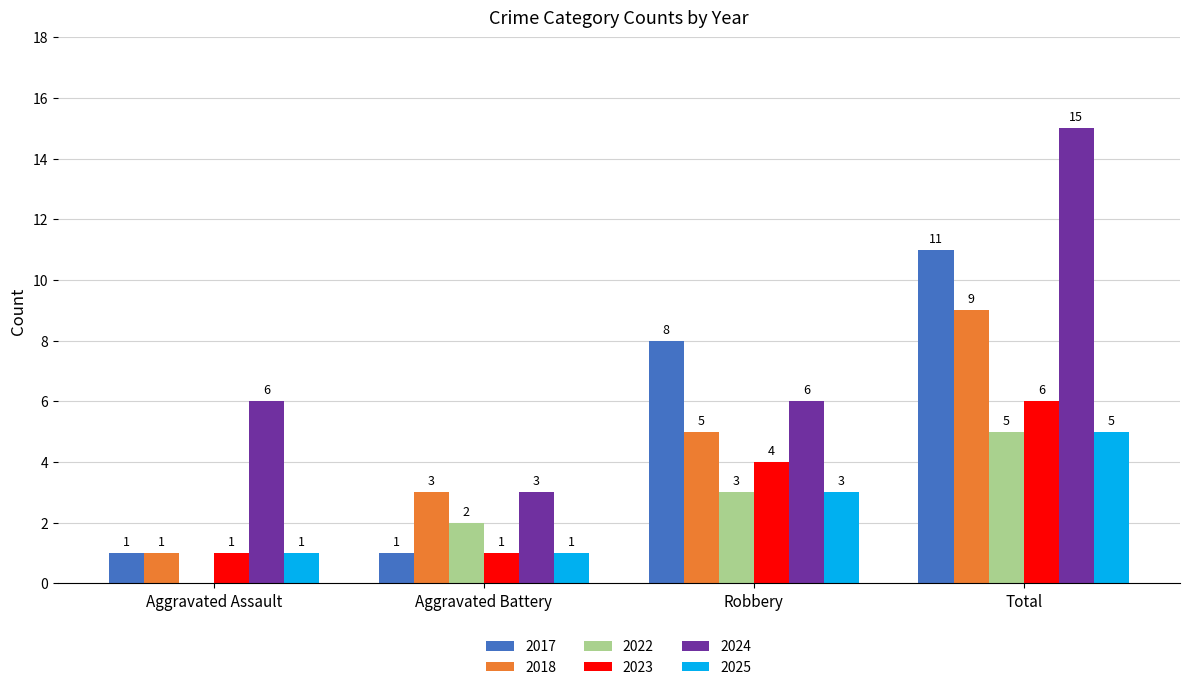

What is the difference between the 2024 values at Aggravated Assault and Total?

9